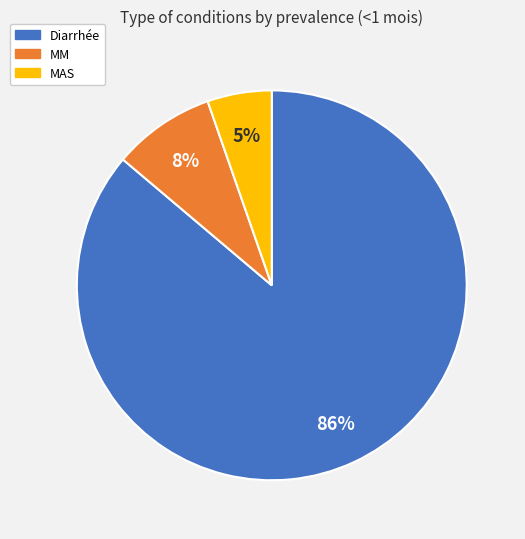

What is the majority slice?

Diarrhée